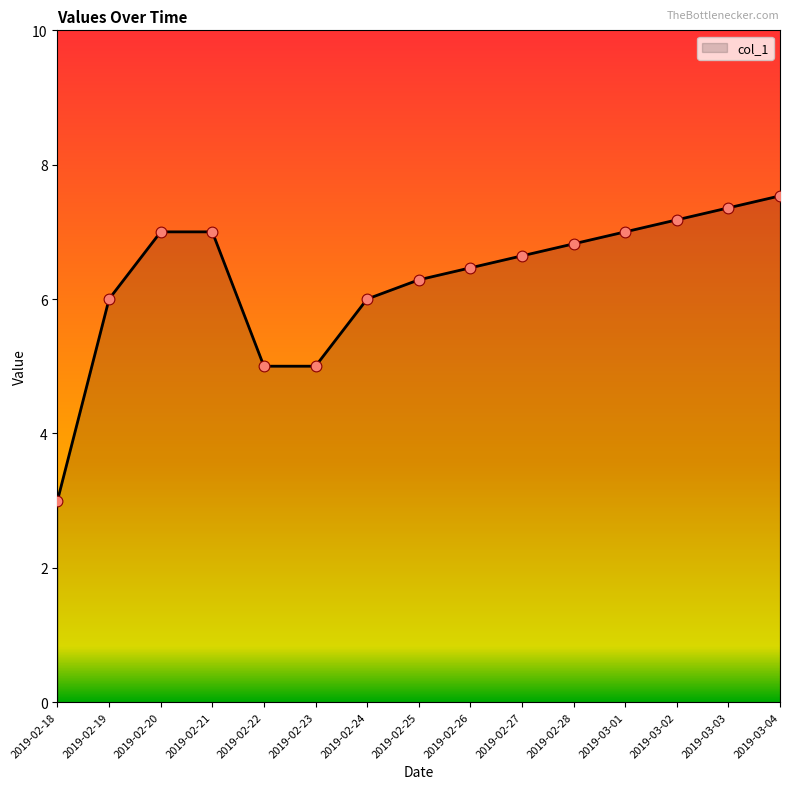

Approximately how many times larger is the value at 2019-02-28 compared to 2019-02-27?

1.0